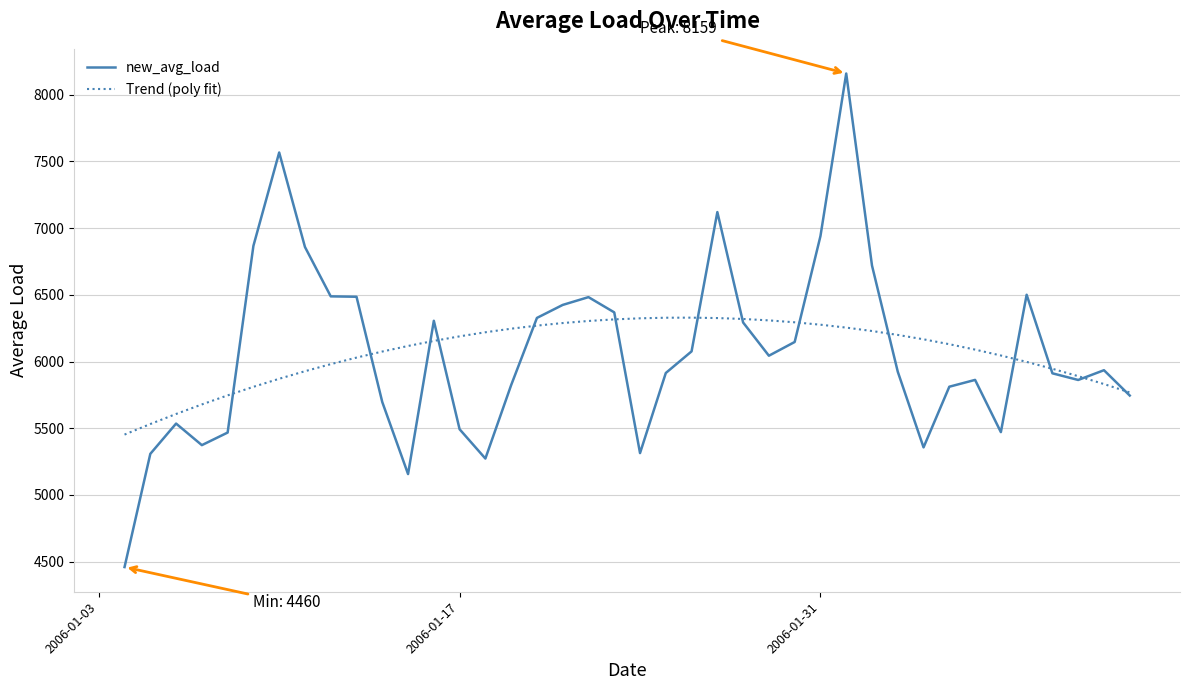

What is the lowest value of the new_avg_load series?

4459.9